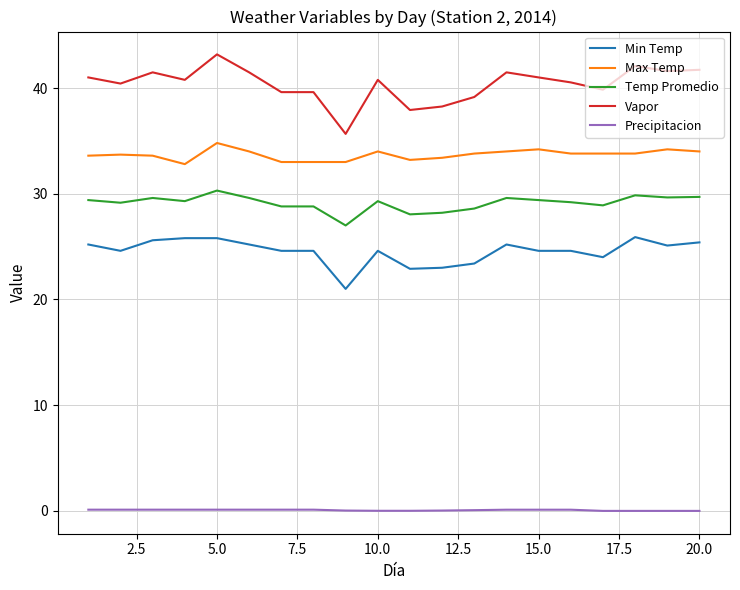

Rank the series by their maximum value, from lowest to highest.

Precipitacion, Min Temp, Temp Promedio, Max Temp, Vapor